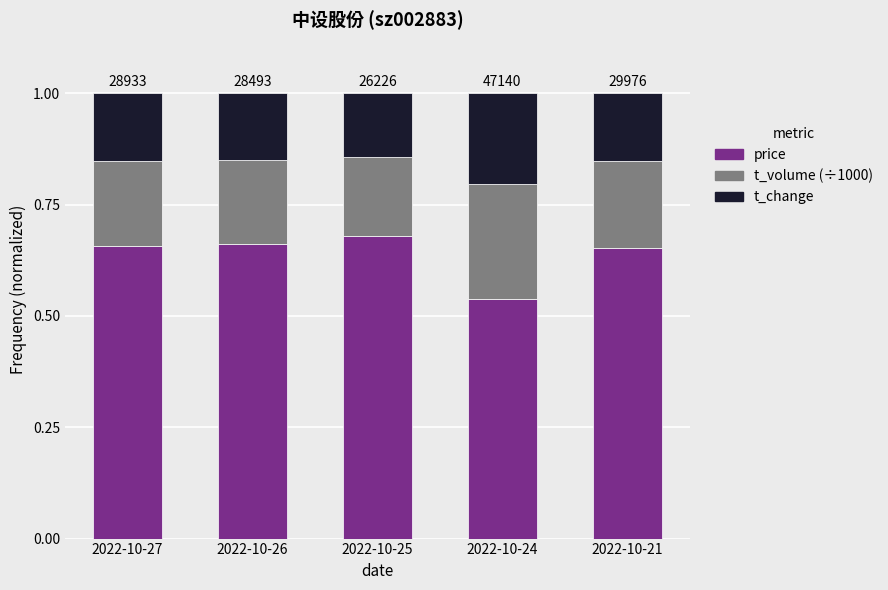

Are the bars grouped side by side (vs. stacked)?

No